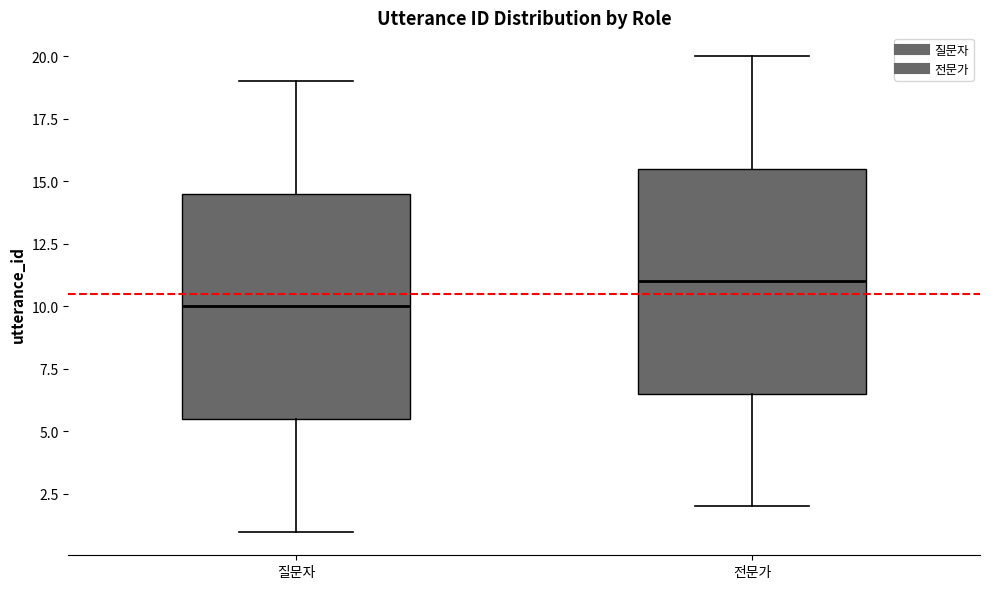

Where is the lower edge of the box for 질문자 on the y-axis? The values are not printed on the chart, so give them approximately, as read against the axis.

5.5